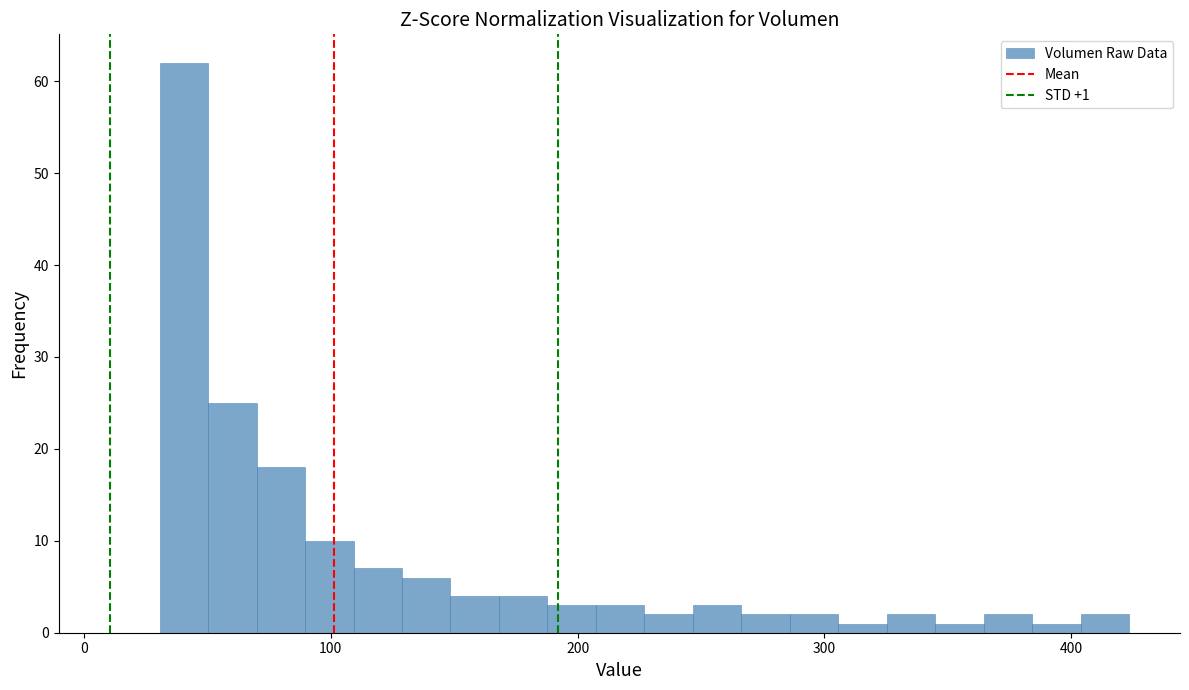

Around what value on the x-axis is the tallest bar? Give the approximate position of its centre, as read against the axis.

40